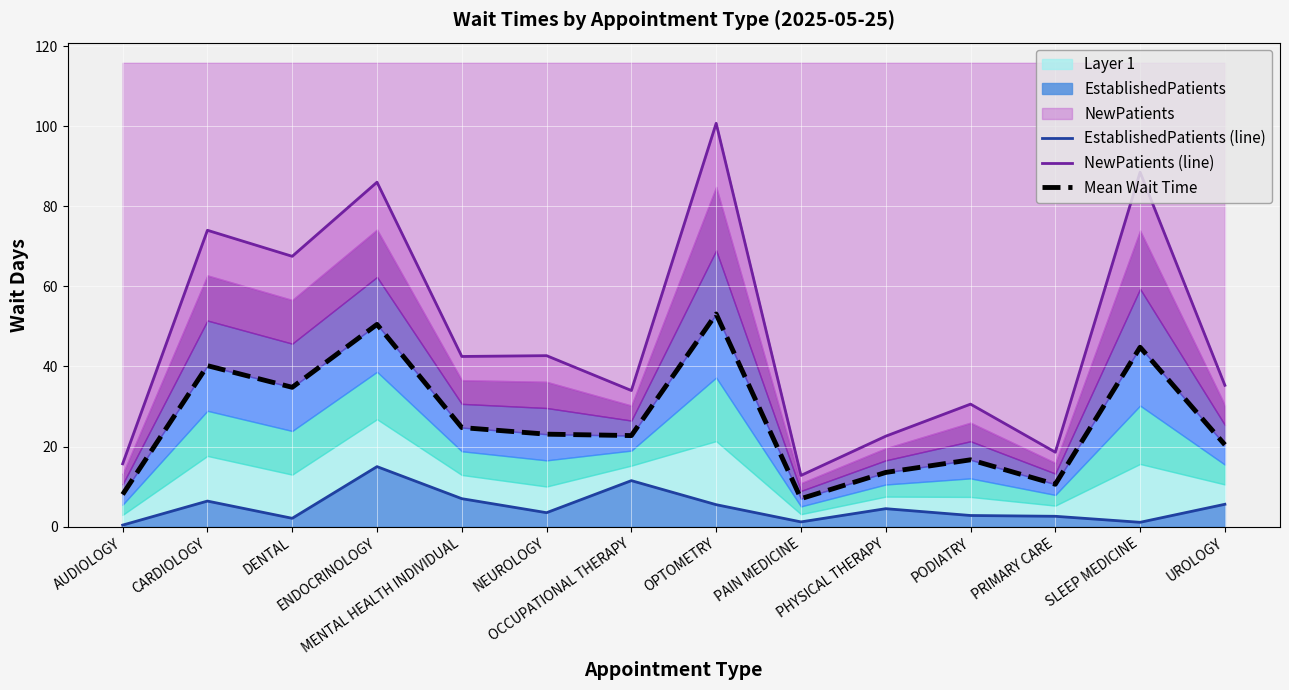

How many interior local peaks does the EstablishedPatients (line) series have?

4